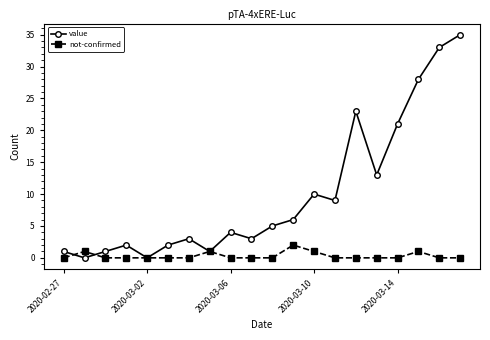

What is the difference between the second highest and second lowest values in the value series?

33